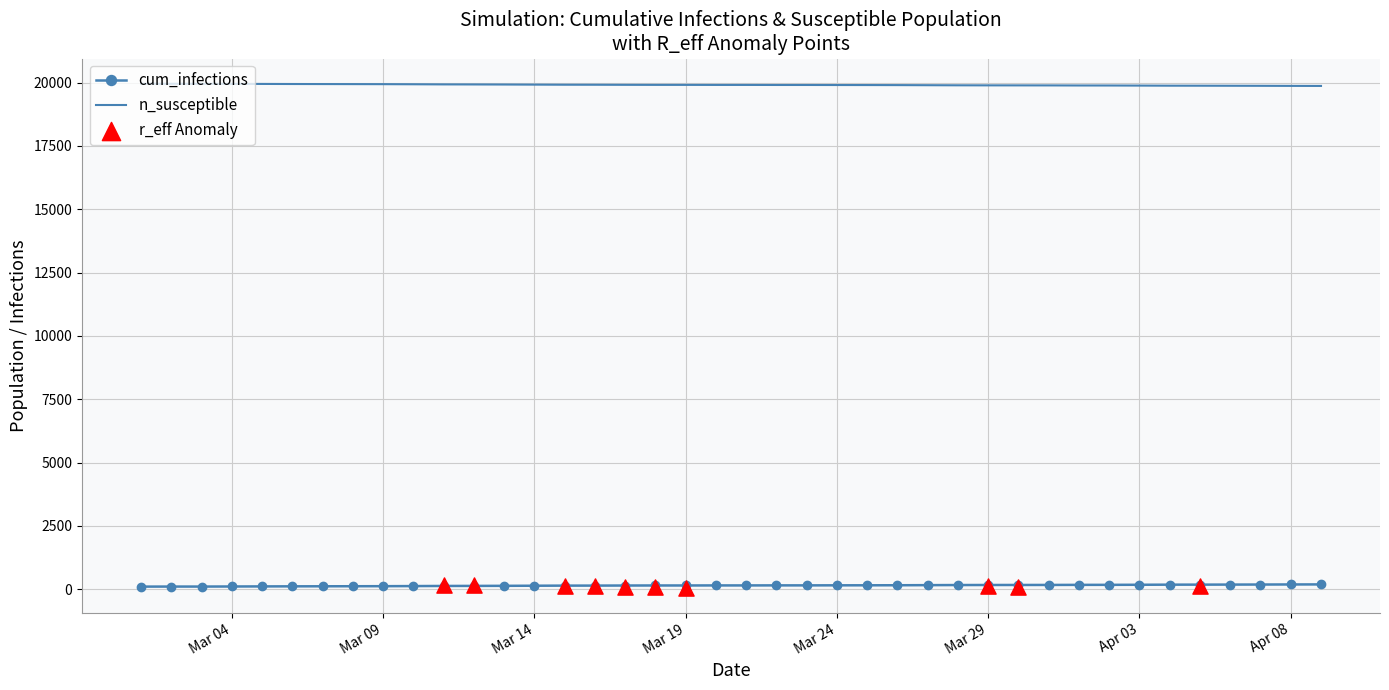

Which series has the largest total across all categories?

n_susceptible